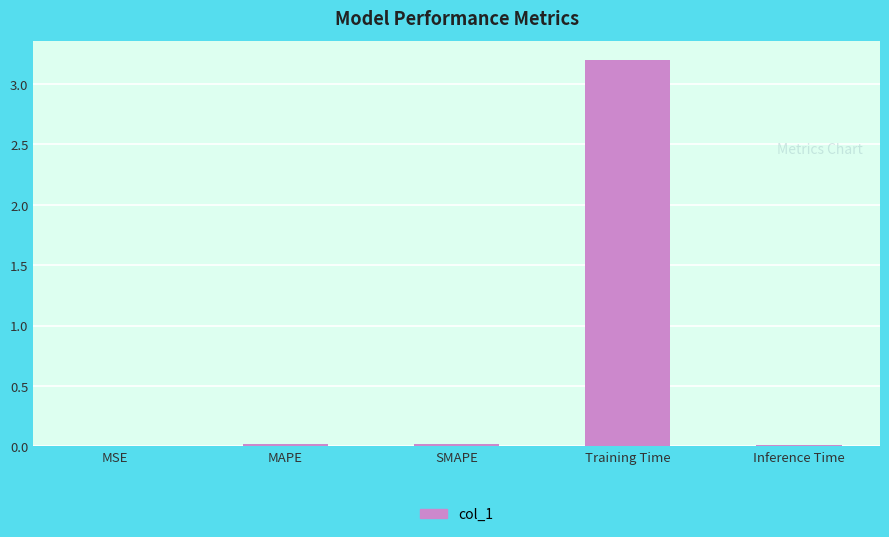

The value at MSE is 0.0. True or false?

True